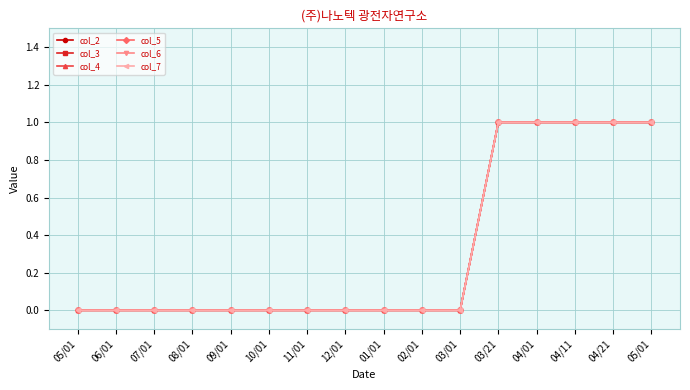

Does the chart have visible grid lines?

Yes